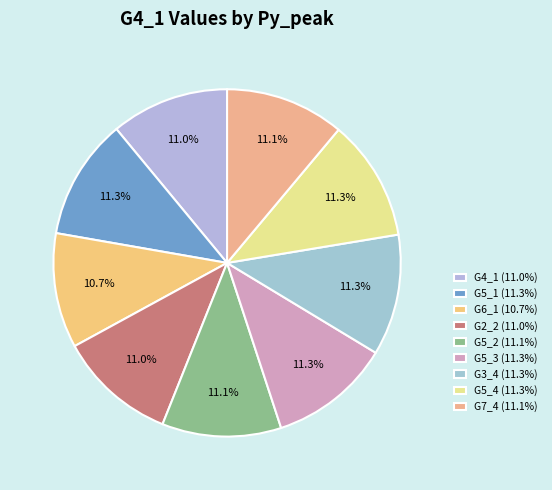

How many slices are in this pie chart?

9